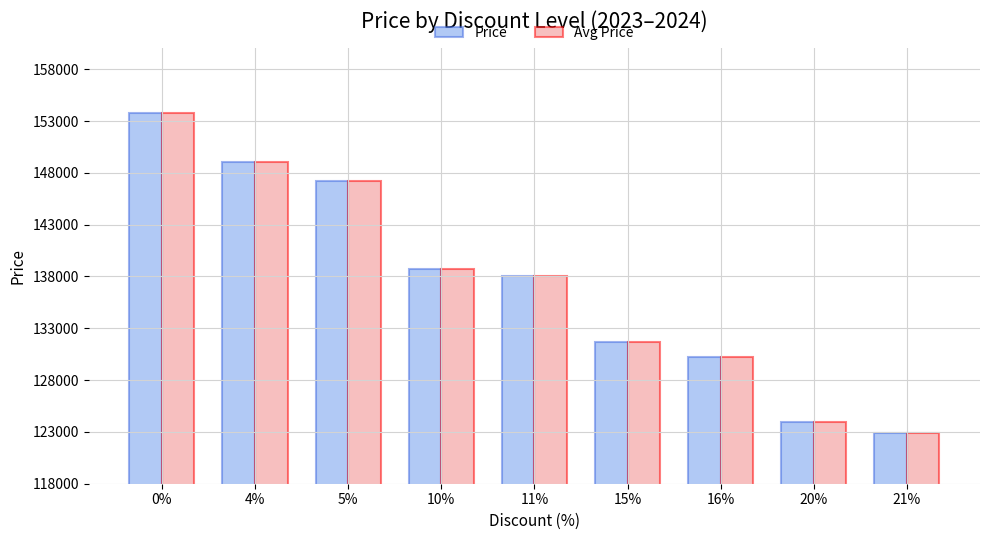

What is the difference between the maximum and minimum values in the Avg Price series?

30900